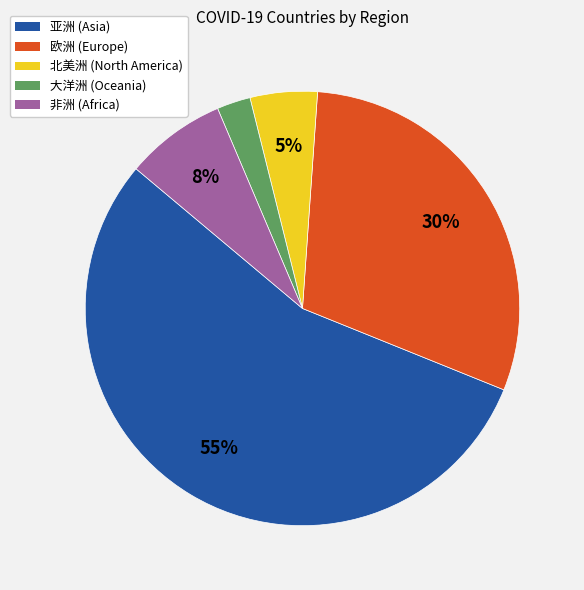

Which category has the biggest portion of the pie?

亚洲